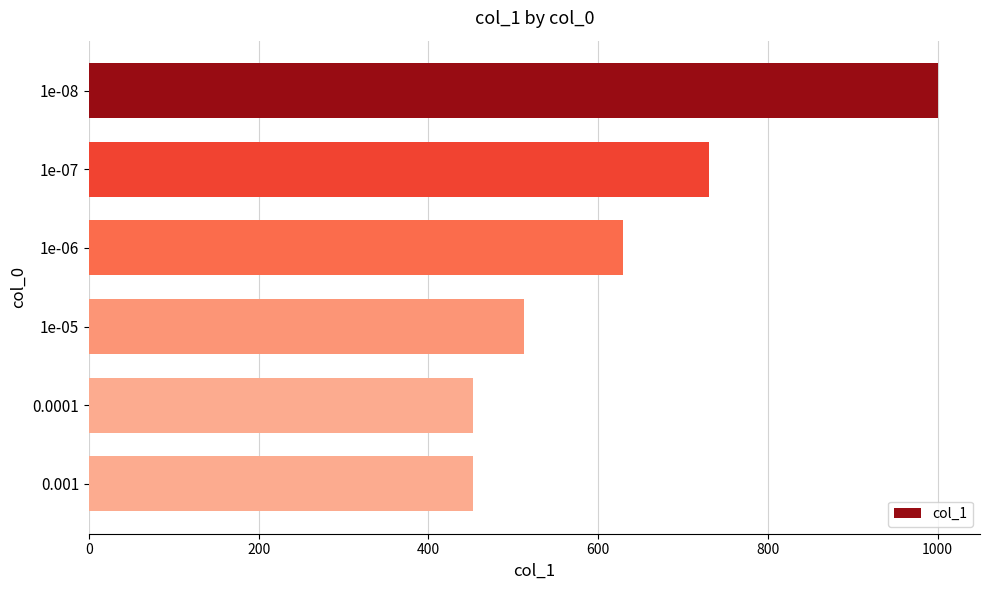

Where is the data nearest to the value 726?

1e-07